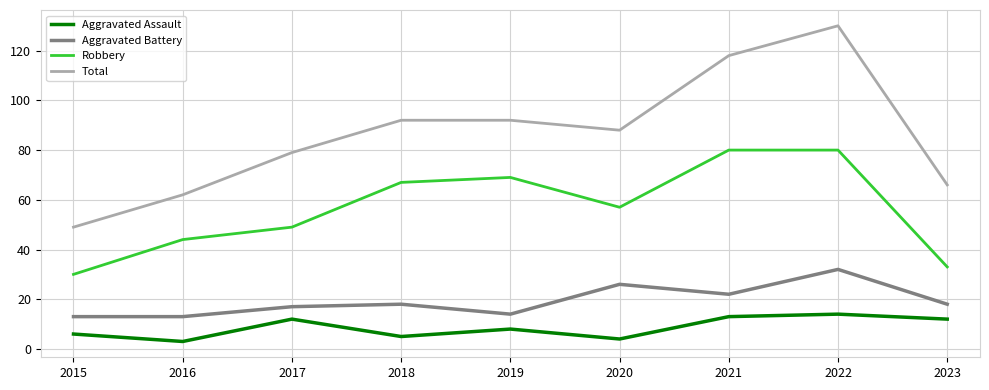

Reading left to right, what are all the values shown in this chart?

Aggravated Assault: 6	3	12	5	8	4	13	14	12
Aggravated Battery: 13	13	17	18	14	26	22	32	18
Robbery: 30	44	49	67	69	57	80	80	33
Total: 49	62	79	92	92	88	118	130	66